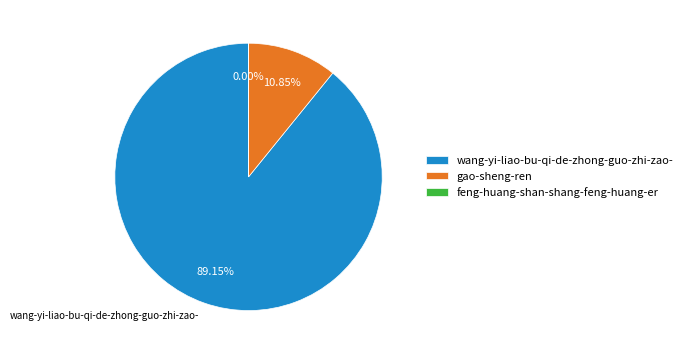

Is there any slice that represents more than half of the pie?

Yes